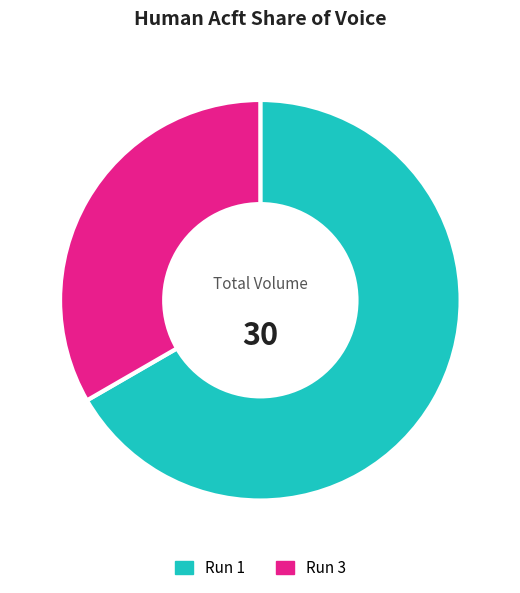

To the nearest percent, what is the average slice percentage?

50%